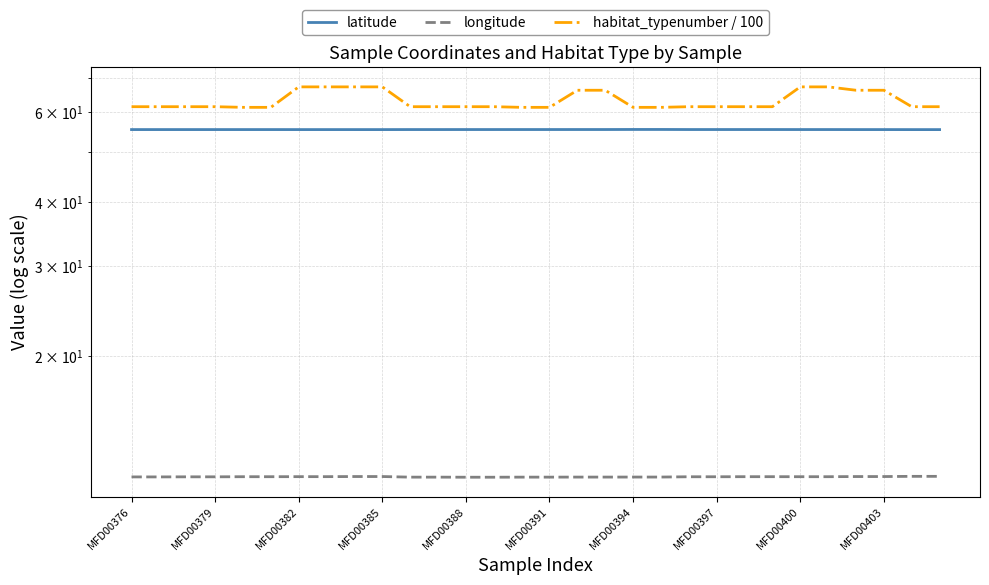

Which category has the lowest value across all series?

MFD00388